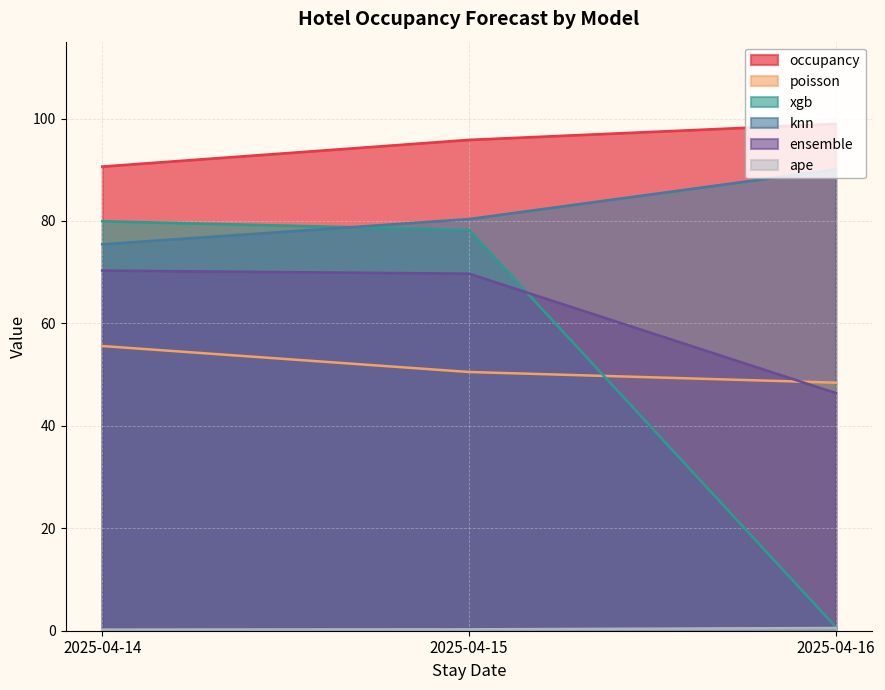

Which series changed the most between 2025-04-14 and 2025-04-16?

xgb